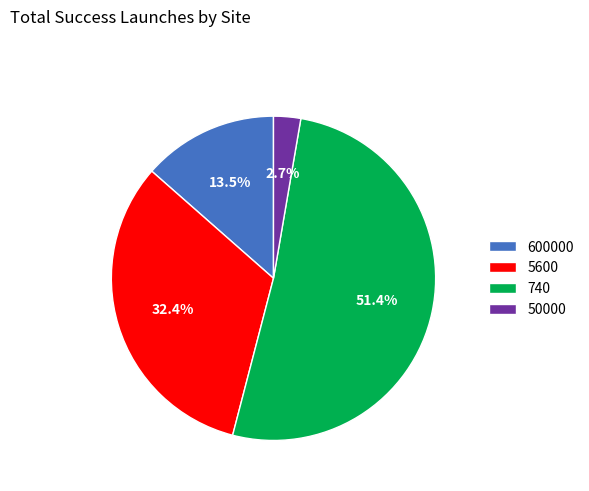

The 740 slice represents 43% of the pie. True or false?

False